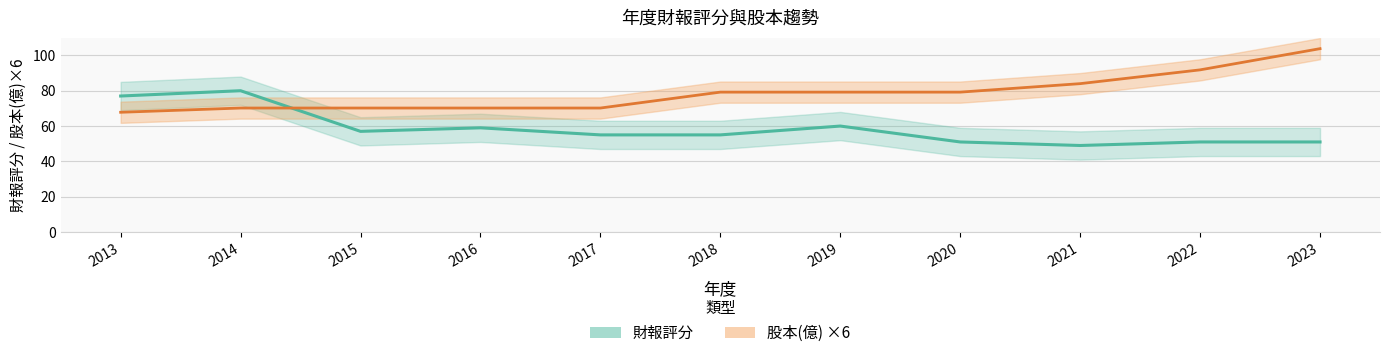

True or false: 股本(億) and 財報評分 cross at least once.

True